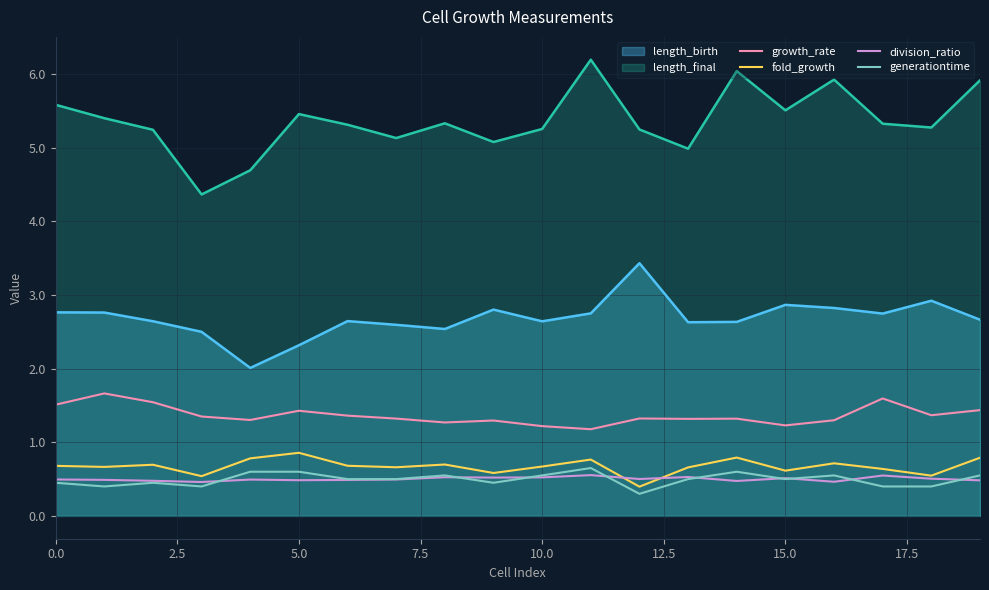

Which series has the largest total across all categories?

length_final